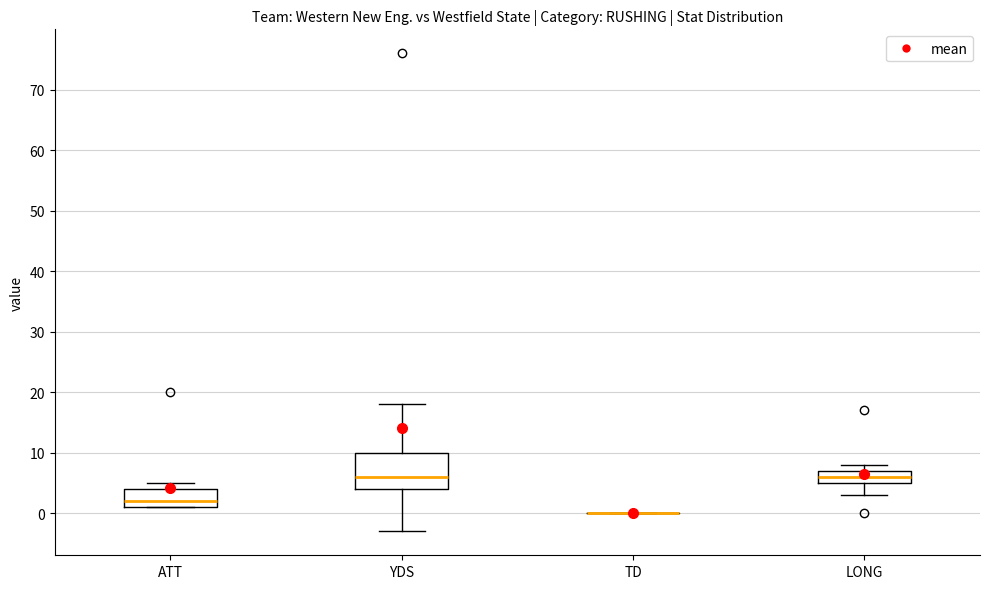

Reading left to right, read every box against the y-axis: the position of its median line, the range the box covers, and the ends of its whiskers. The values are not printed on the chart, so give them approximately, as read against the axis.

ATT: median 2, box 1 to 4, whiskers 1 to 5
YDS: median 6, box 4 to 10, whiskers -3 to 18
TD: box collapsed to a line at 0, whiskers 0 to 0
LONG: median 6, box 5 to 7, whiskers 3 to 8